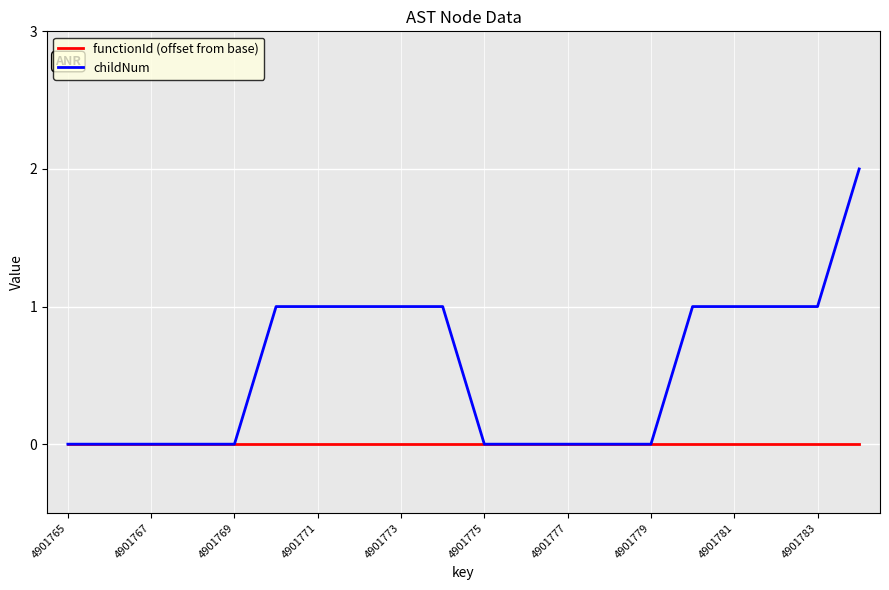

What is the greatest value displayed?

2